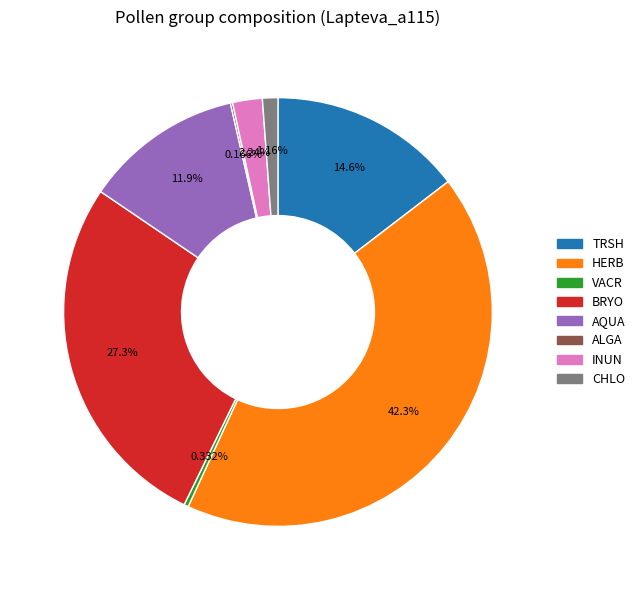

Is there any slice that represents more than half of the pie?

No